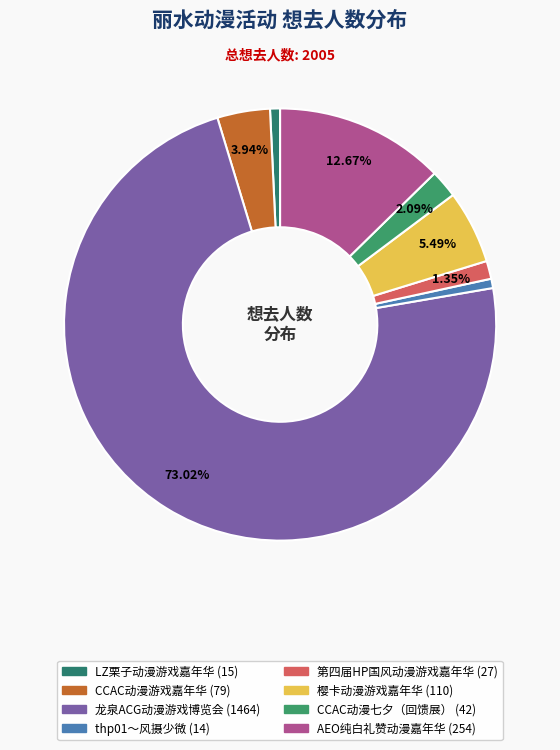

Is it true that thp01～风摄少微 is 1% of the pie?

True